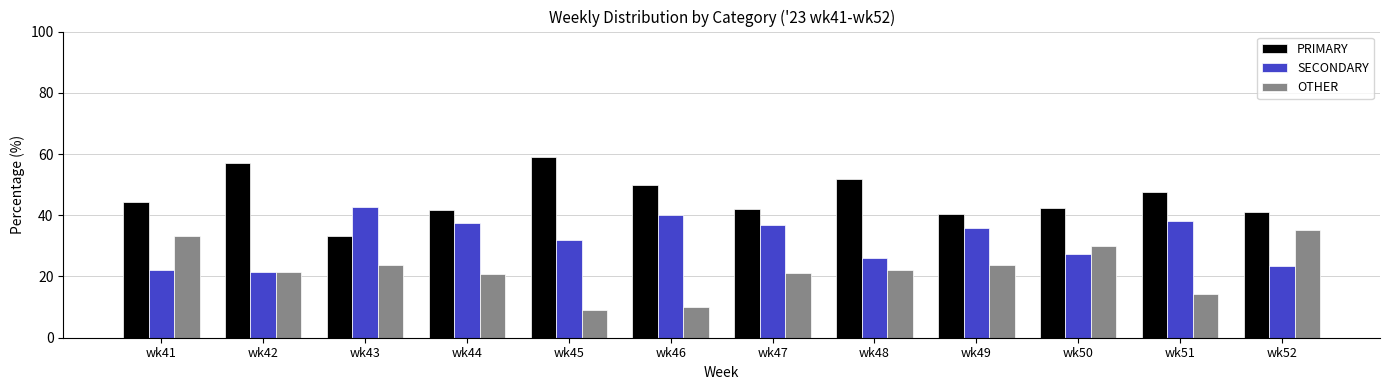

Which series has the largest total across all categories?

PRIMARY